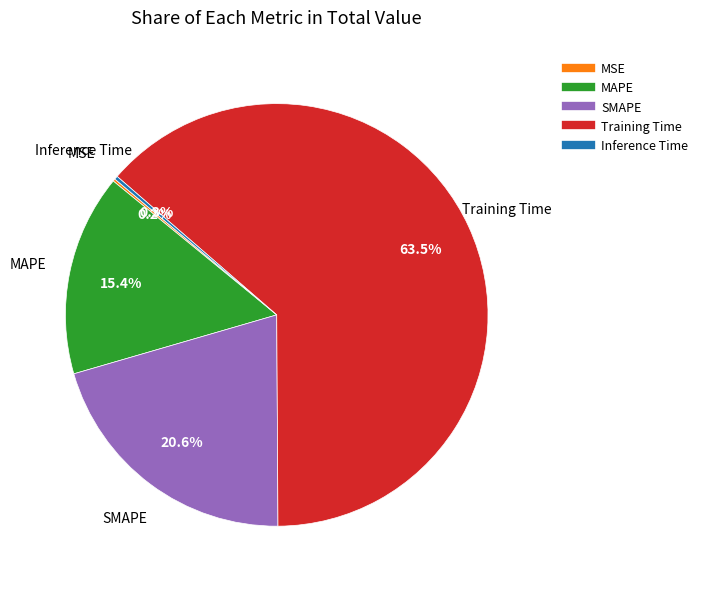

Is the sum of MAPE and Training Time greater than half?

Yes